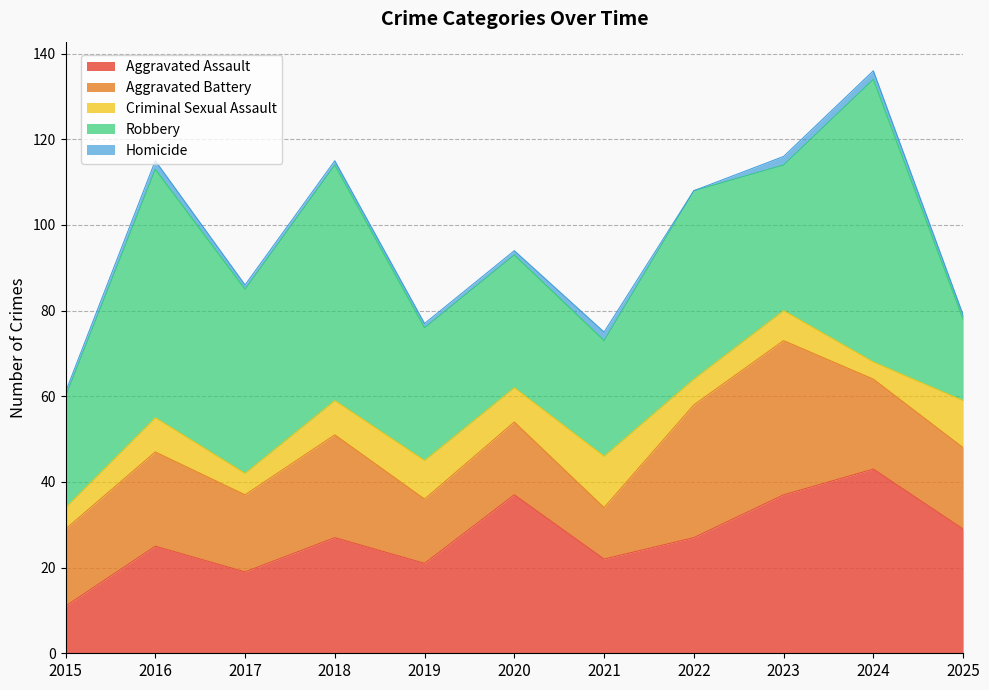

At which label is Aggravated Battery closest to 24?

2018